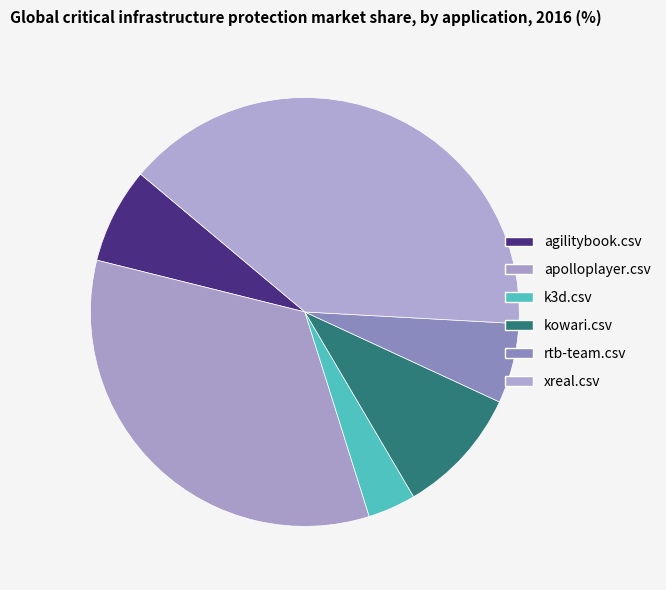

Which category has the smallest portion of the pie?

k3d.csv